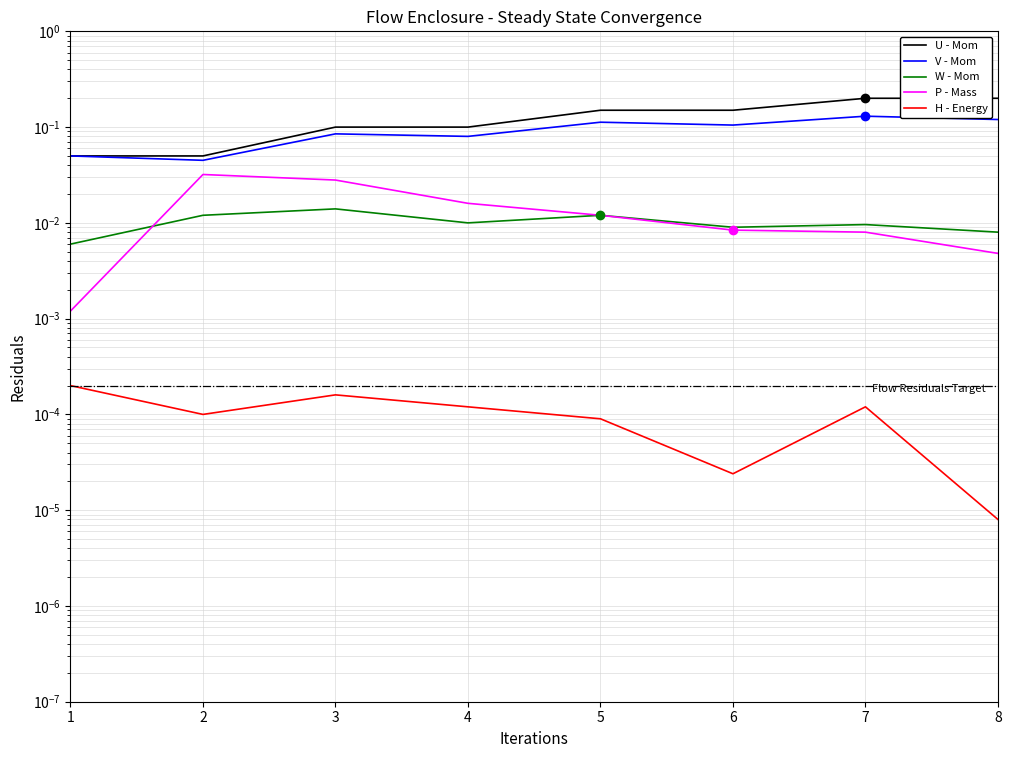

What is the spread (max minus min) of values at 7?

0.2